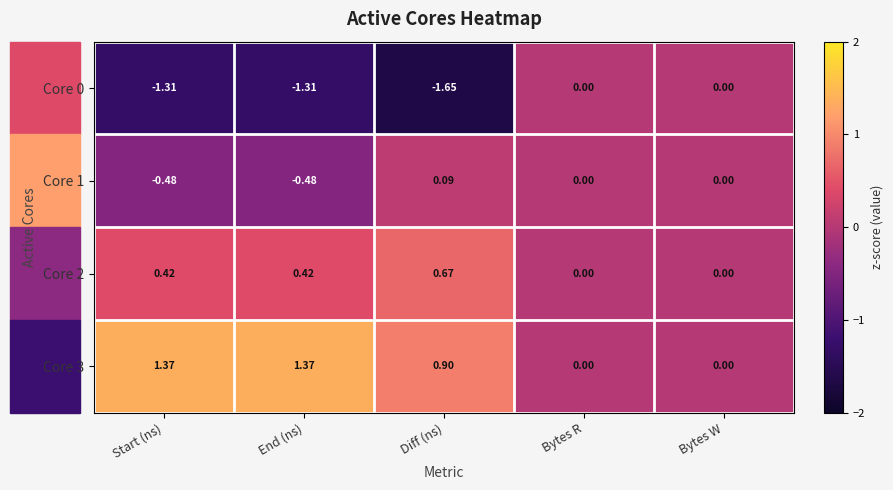

How many data points does each series have?

5